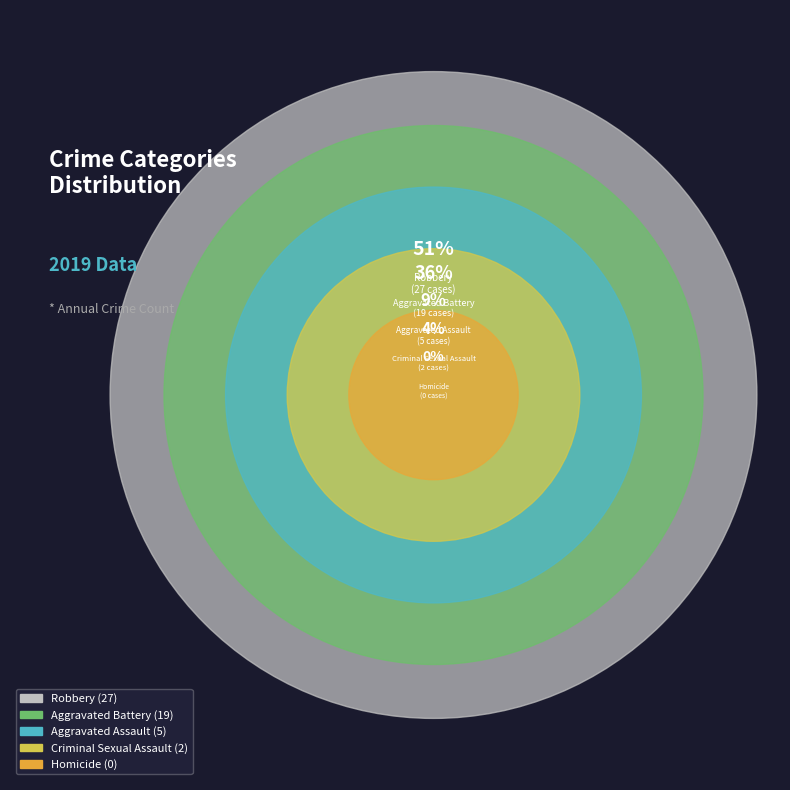

Count the number of slices in the pie.

5